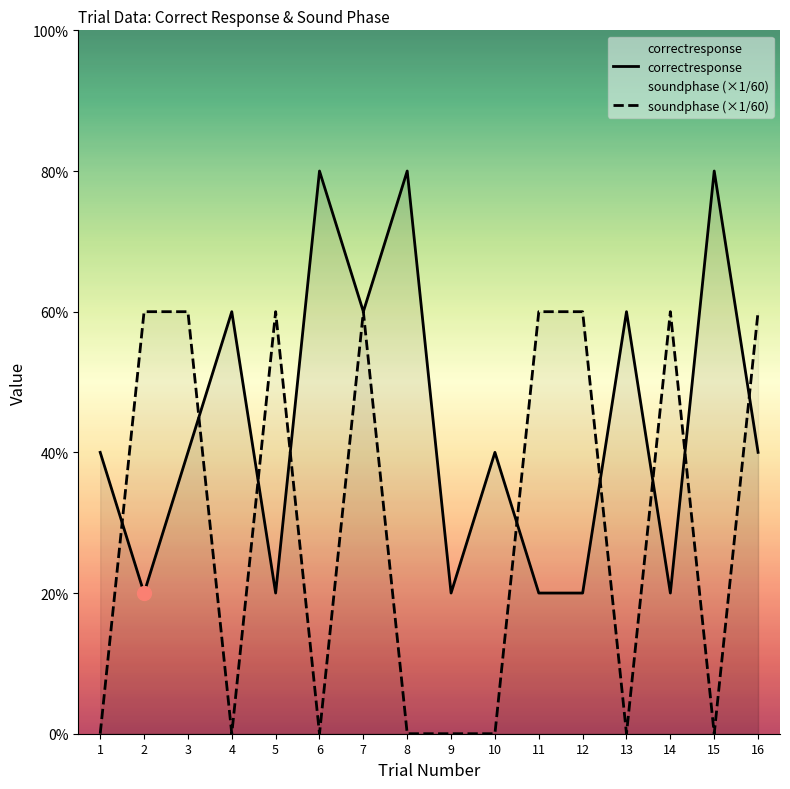

Where is the first local maximum for soundphase?

5